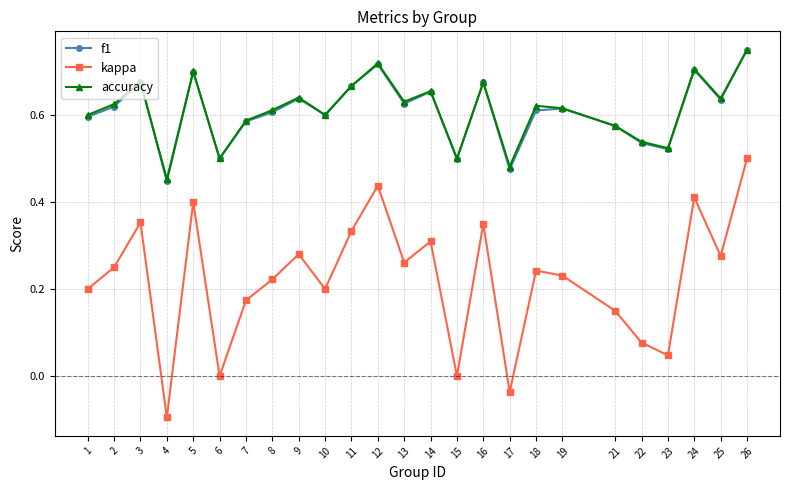

The accuracy series shows 1.1 at 11. True or false?

False